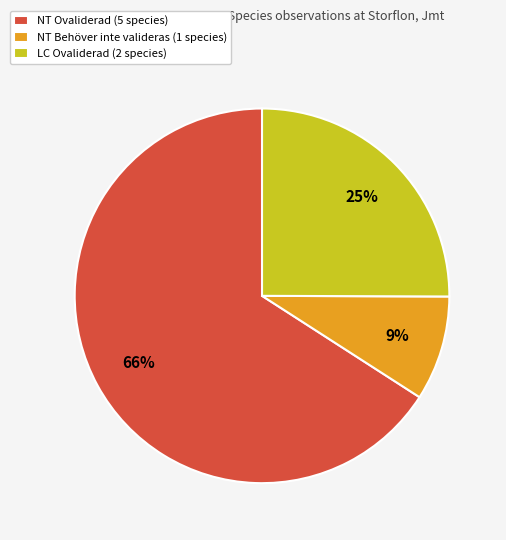

Rank the categories by value from lowest to highest.

NT Behöver inte valideras (1 species), LC Ovaliderad (2 species), NT Ovaliderad (5 species)